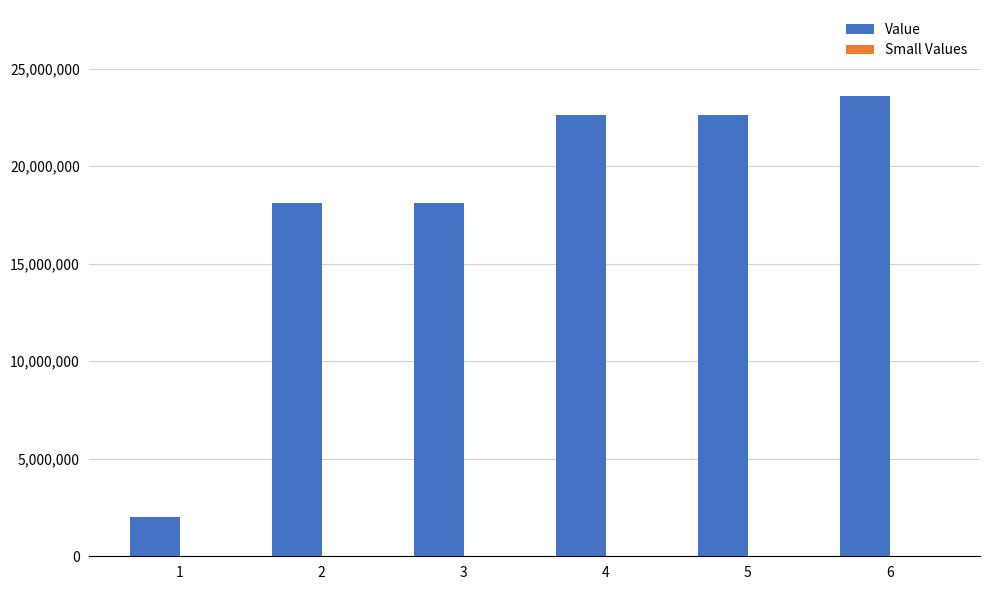

The value of Value at 5 is 6901511.6. True or false?

False